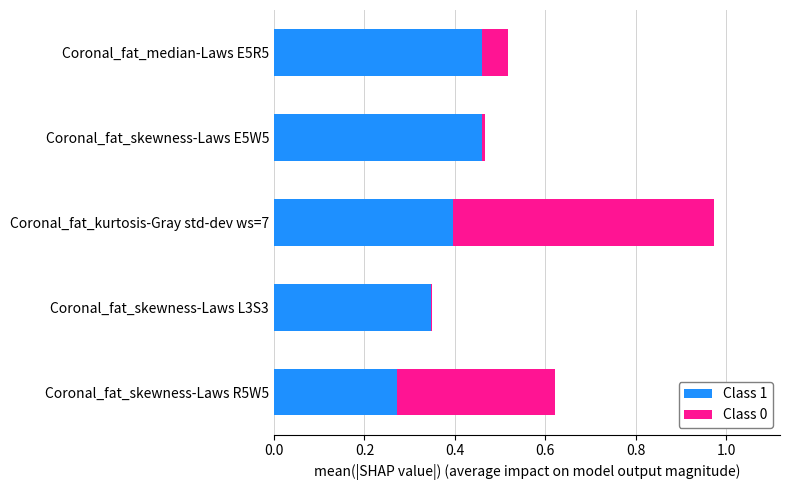

What is the sum of all Class 1 values?

1.9